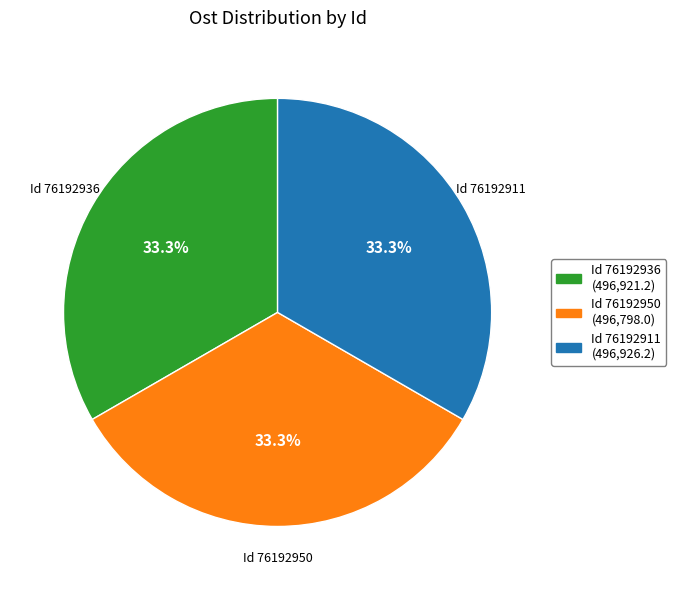

To the nearest percent, what is the average slice percentage?

33%